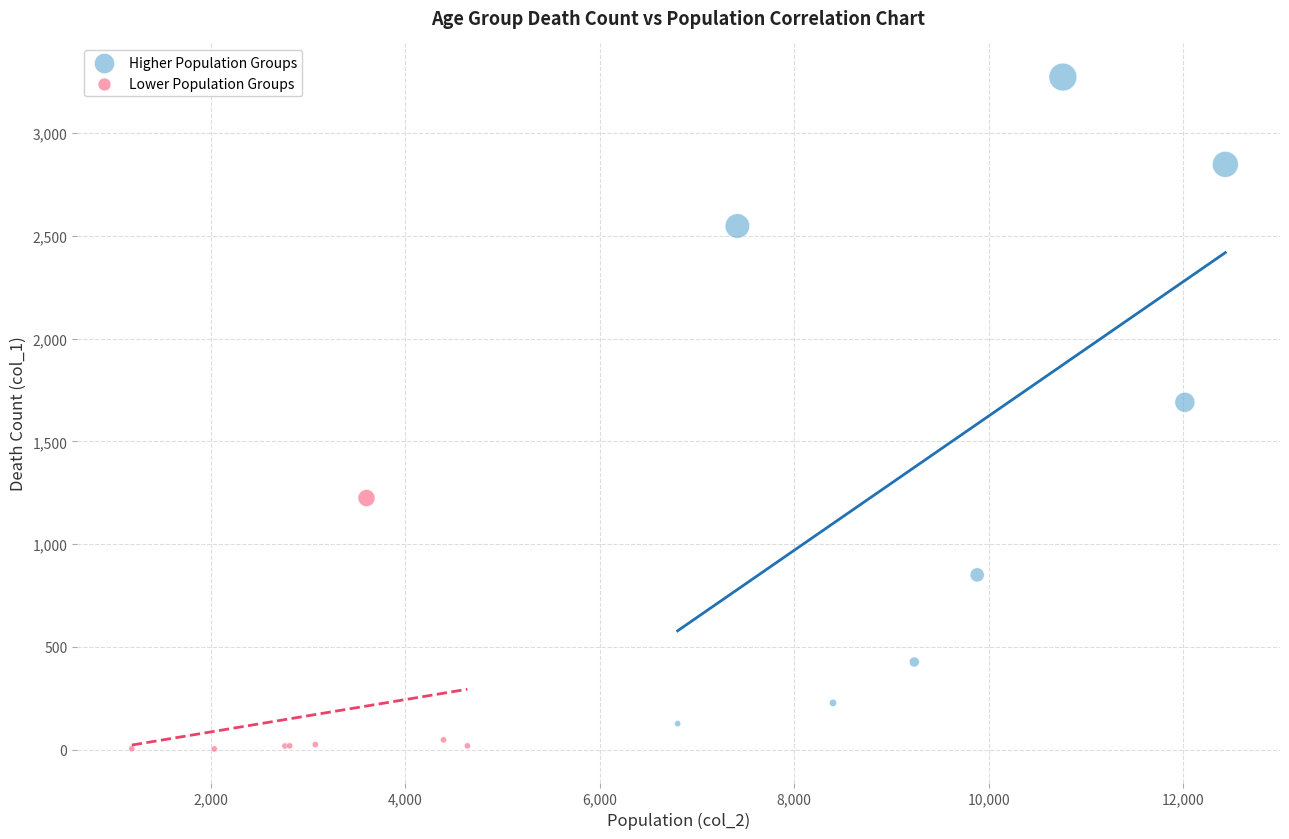

Which series contains the highest Y value?

Higher Population Groups